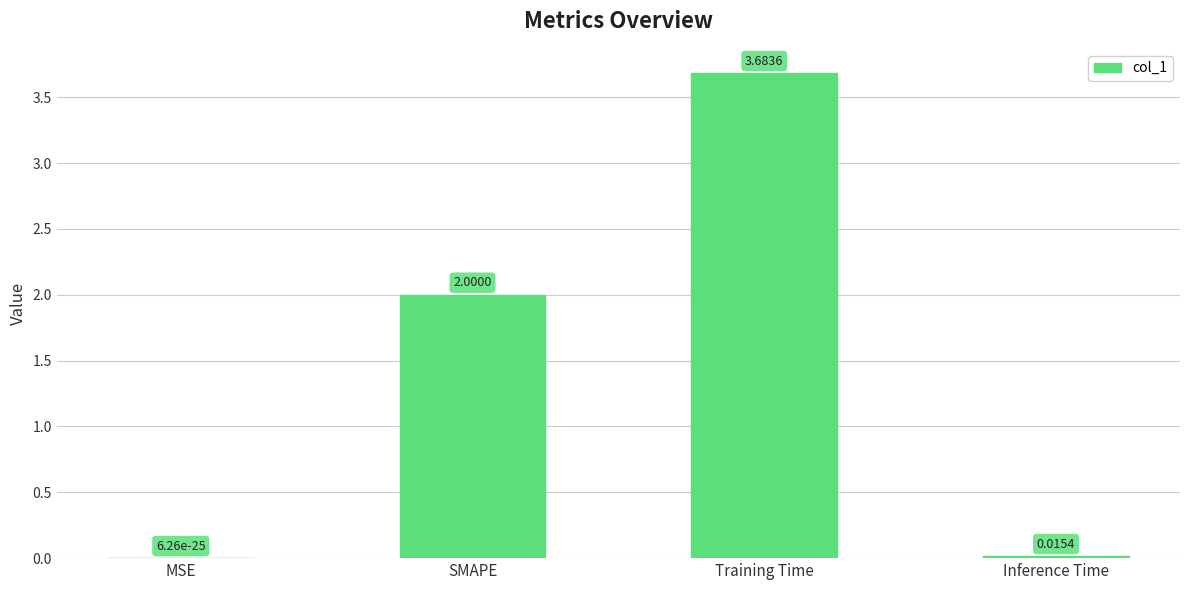

Where is the data nearest to the value 1?

Inference Time